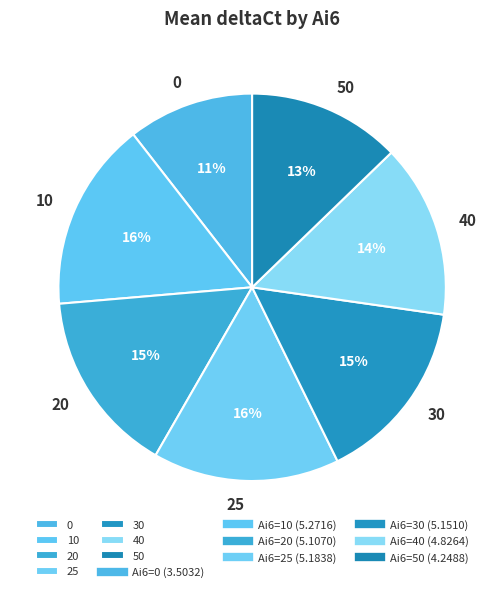

Which has a higher value, 25 or 50?

25